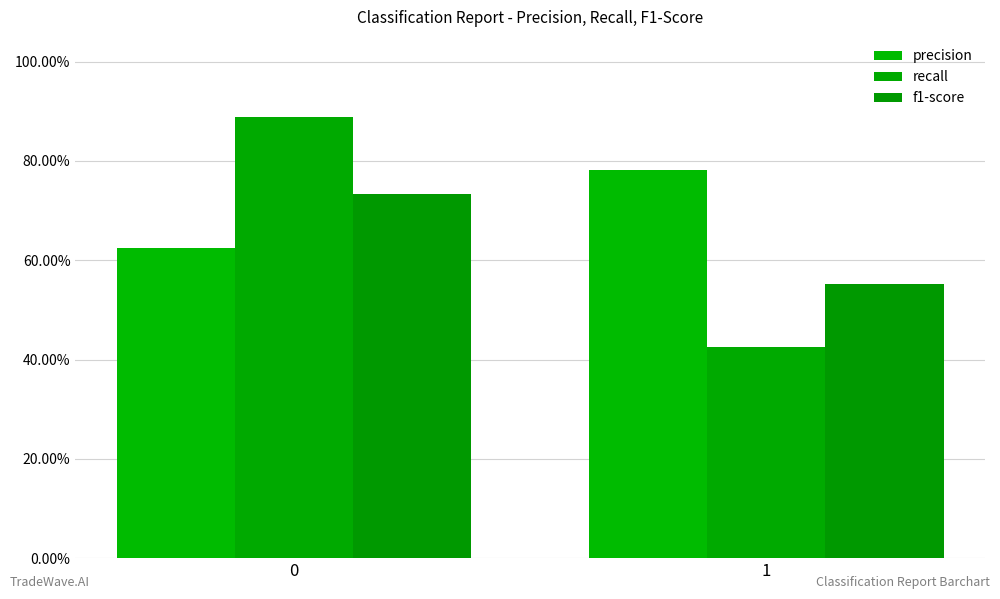

Rank the series by their maximum value, from highest to lowest.

recall, precision, f1-score